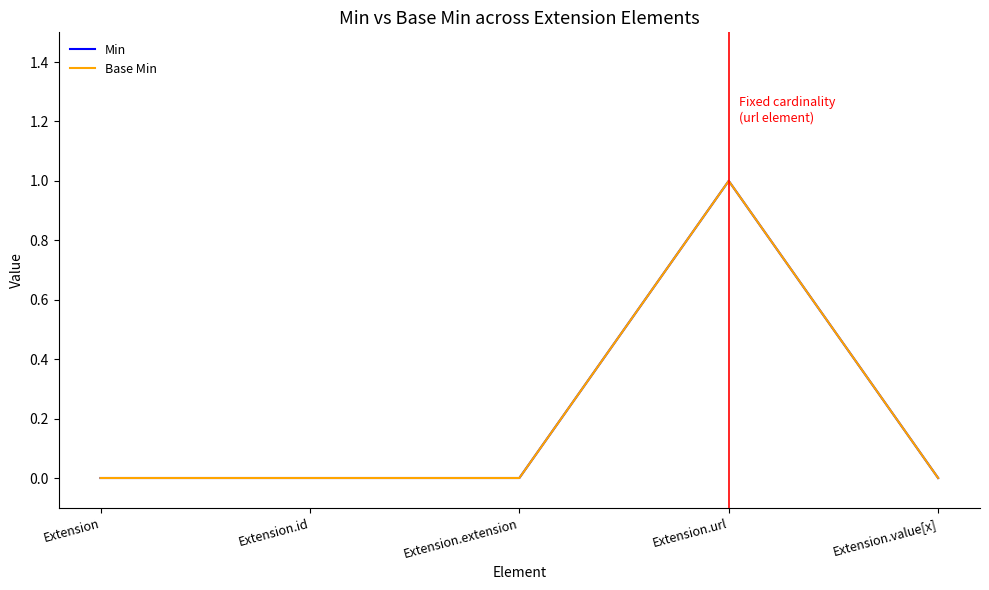

What is the highest value of the Base Min series?

1